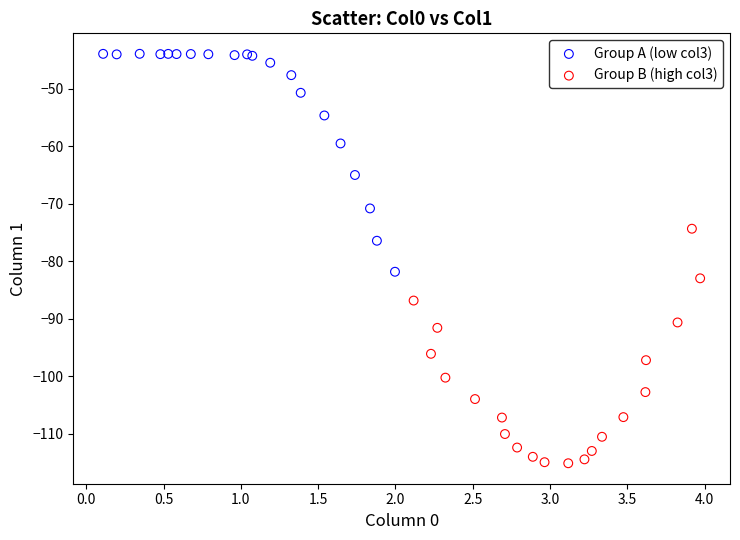

What are all the series names shown in the legend?

Group A (low col3), Group B (high col3)